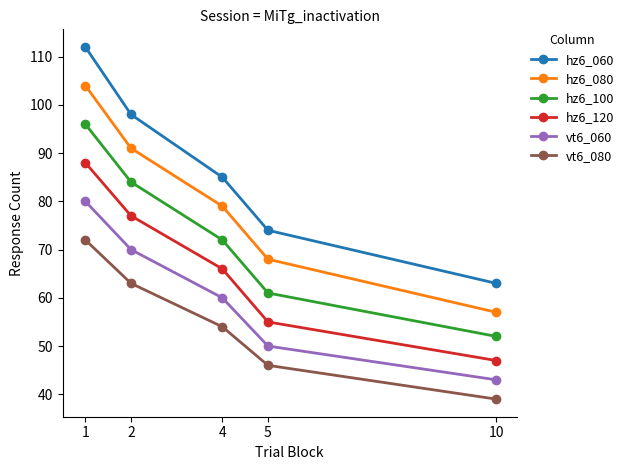

Which category has the highest value across all series?

1